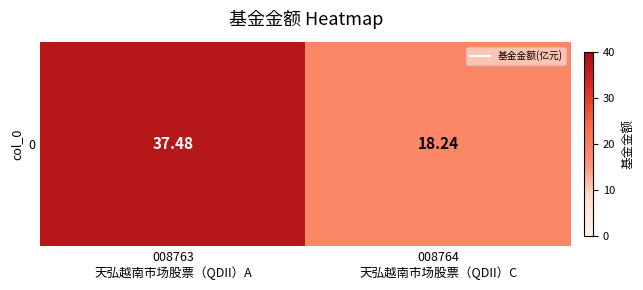

The value at 008764
天弘越南市场股票（QDII）C is 18.2. True or false?

True